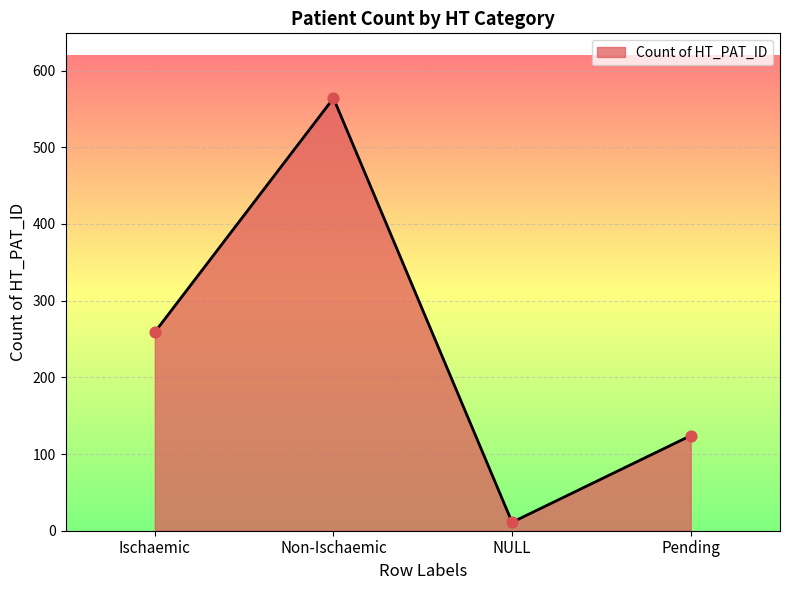

What is the change in value from Non-Ischaemic to Pending?

-440